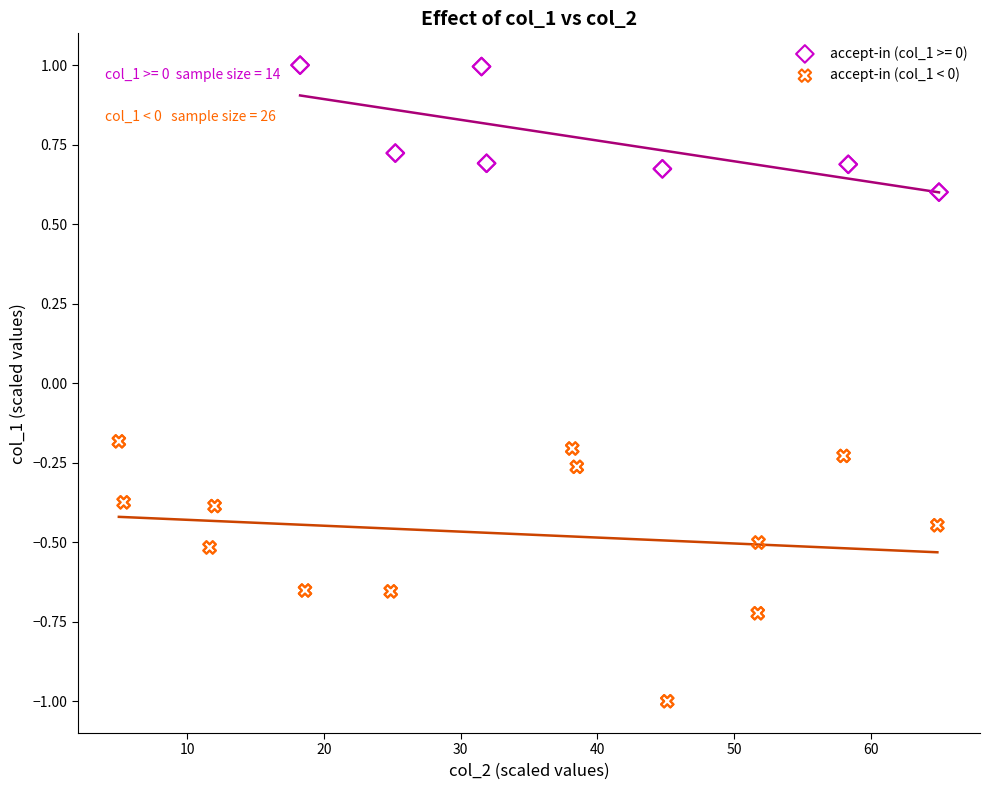

Which series has the widest spread of Y values?

accept-in (col_1 < 0)